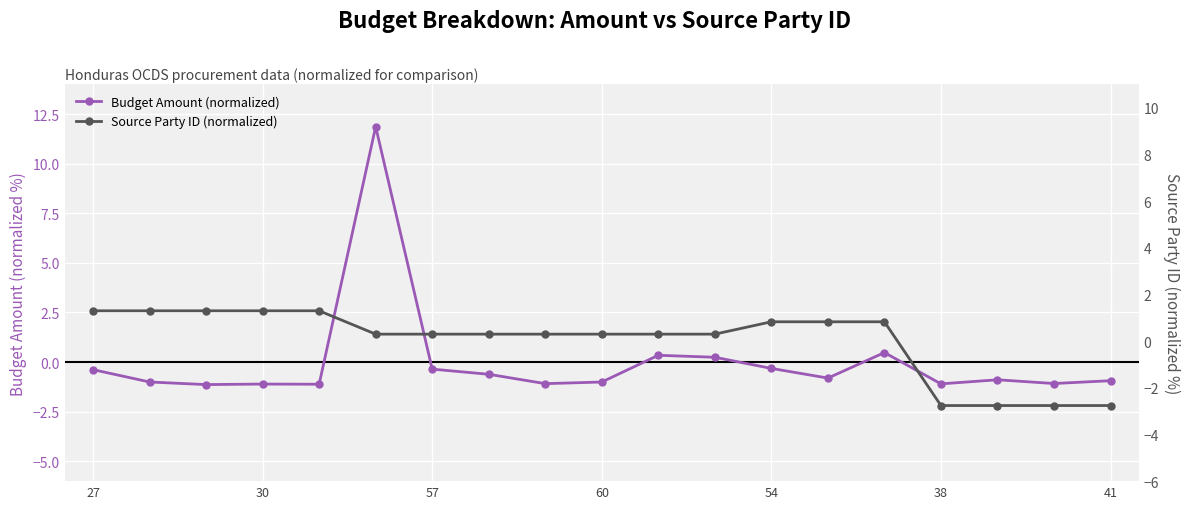

Which label corresponds to the smallest value in the chart?

38